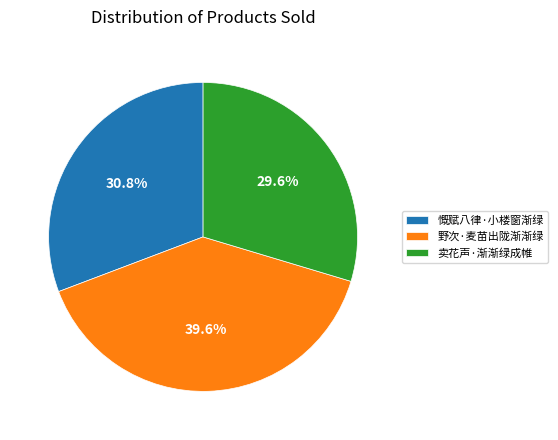

What is the largest slice in the pie chart?

野次·麦苗出陇渐渐绿